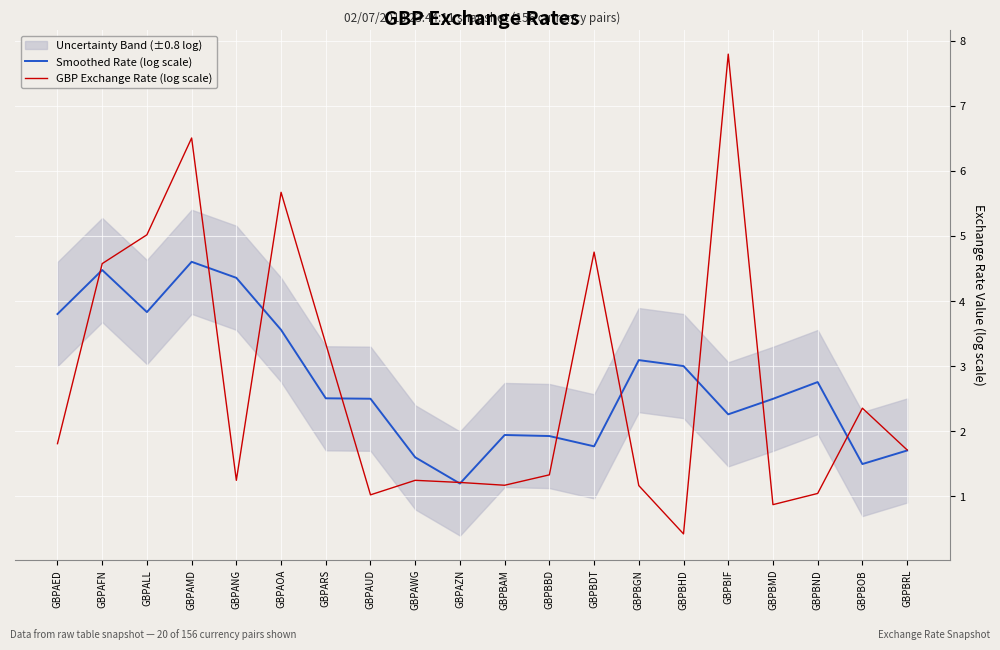

List the series in order of their overall mean, lowest first.

GBP Exchange Rate (log scale), Smoothed Rate (log scale)